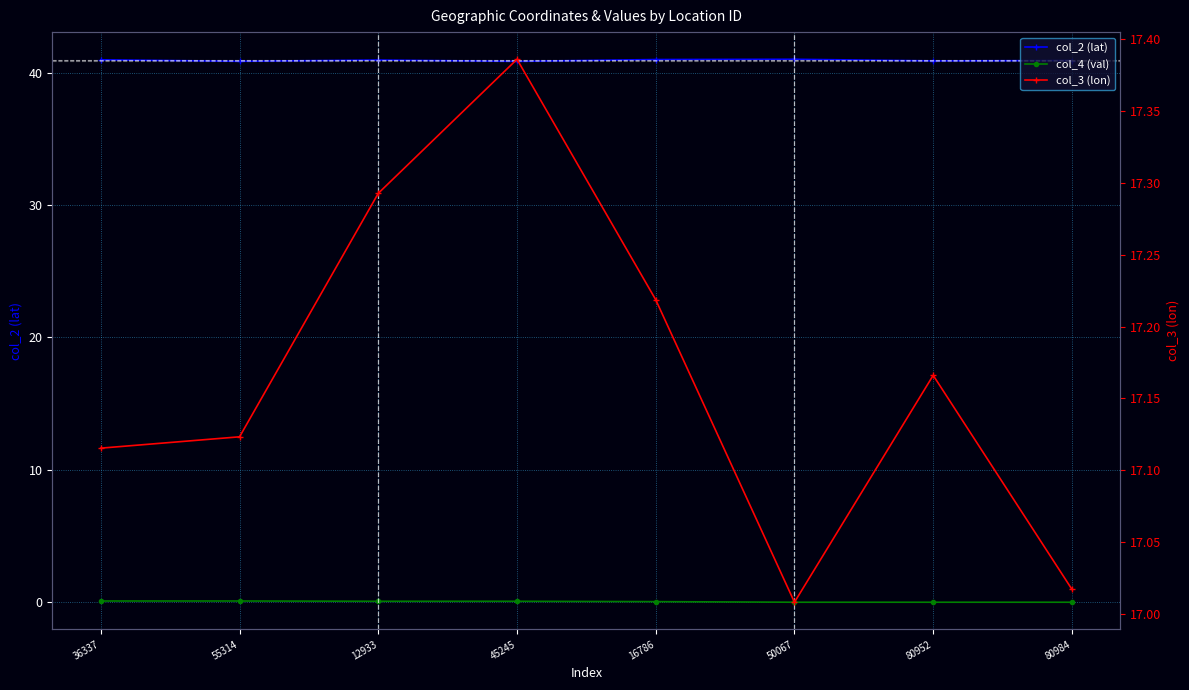

What is the maximum value shown in the chart?

41.0